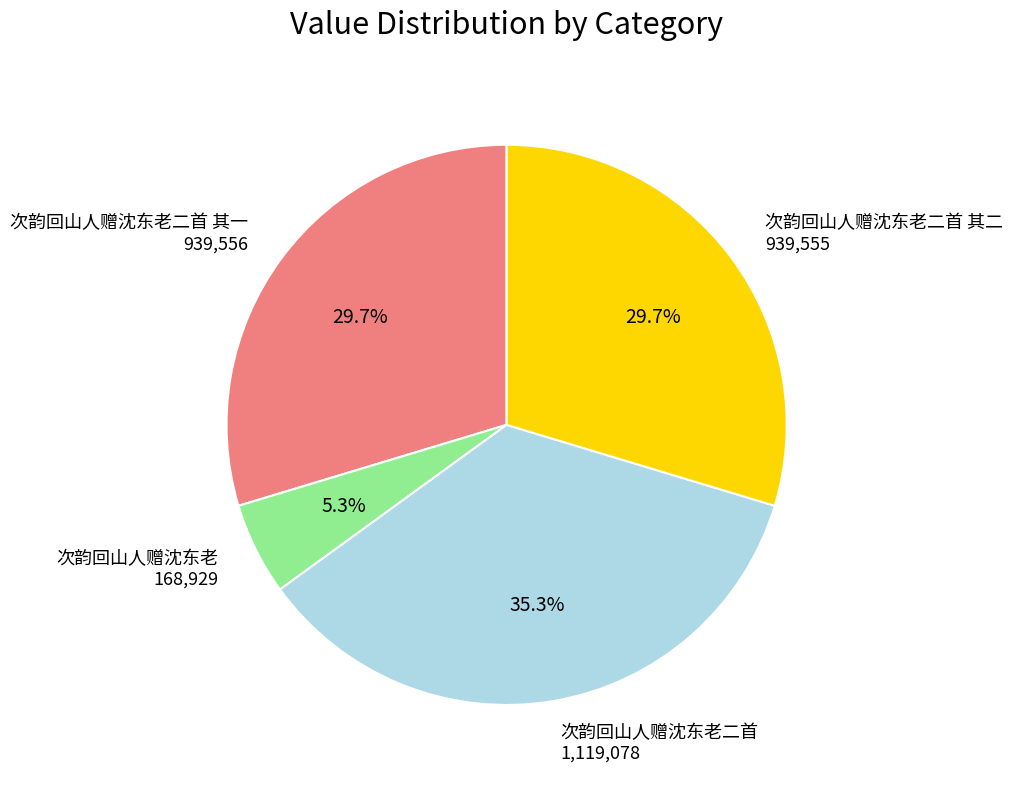

Is there a majority slice in this chart?

No